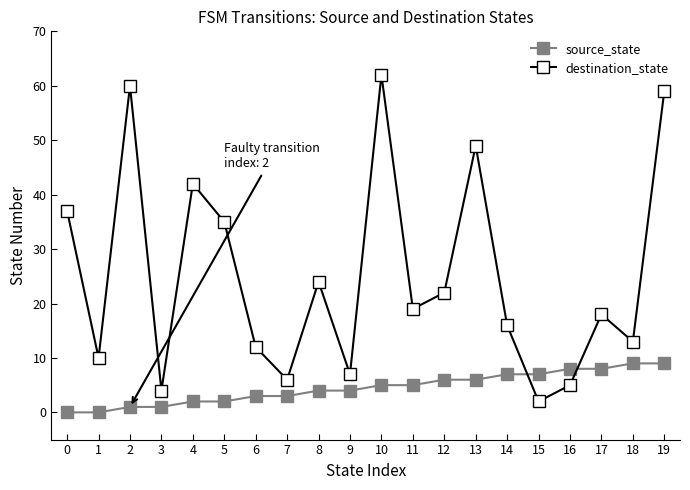

What is the sum of the destination_state values at 9 and 5?

42